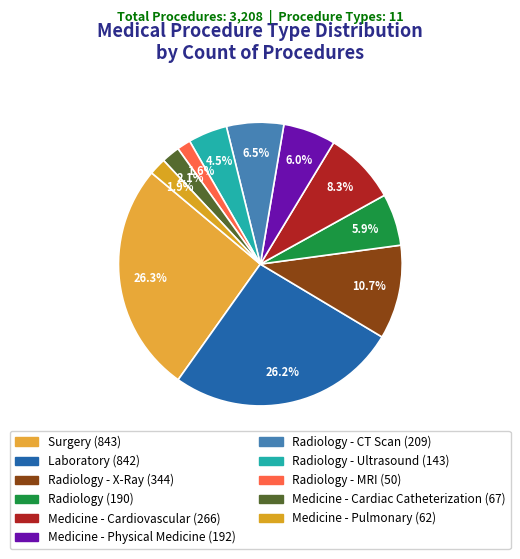

How many slices are in this pie chart?

11